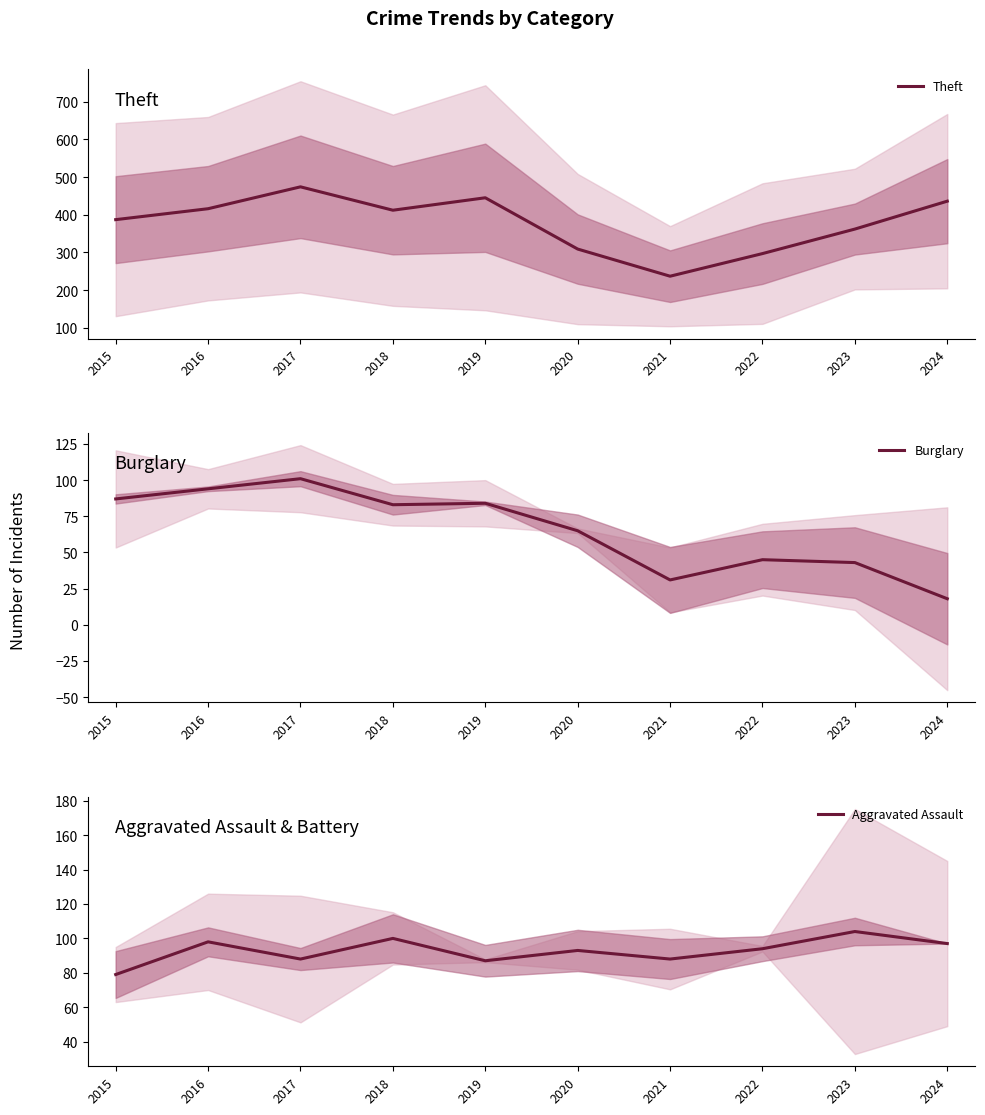

True or false: Theft and Burglary intersect in this chart.

False